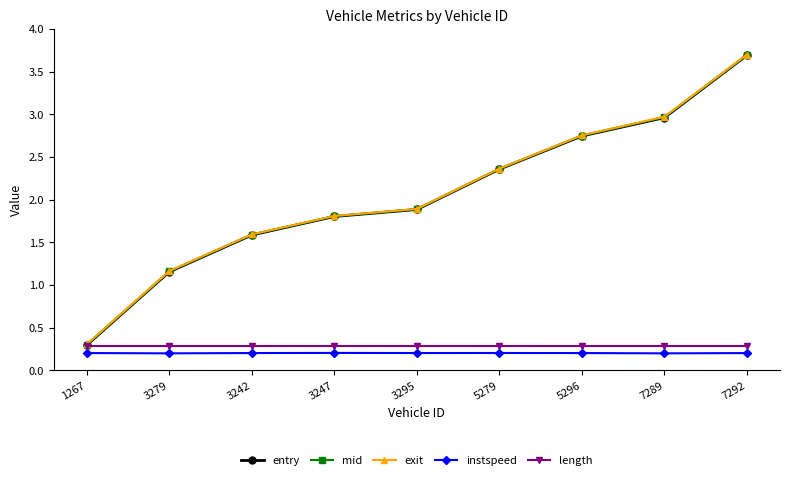

True or false: length and instspeed intersect in this chart.

False